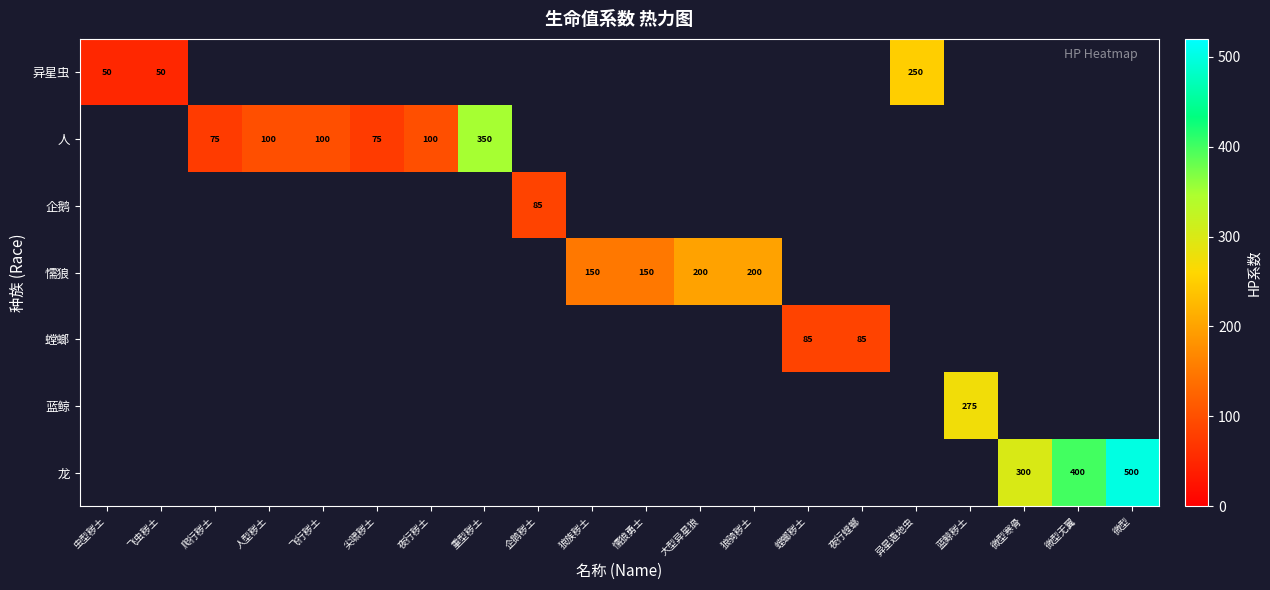

The value of 懦狼 at 大型异星狼 is 200. True or false?

True